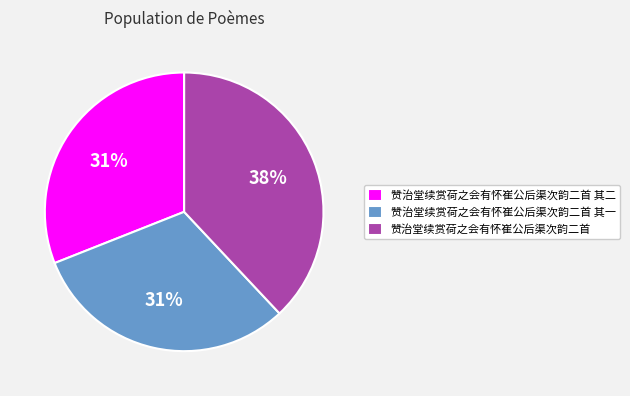

To the nearest percent, what portion does 赞治堂续赏荷之会有怀崔公后渠次韵二首 其二 represent?

31%